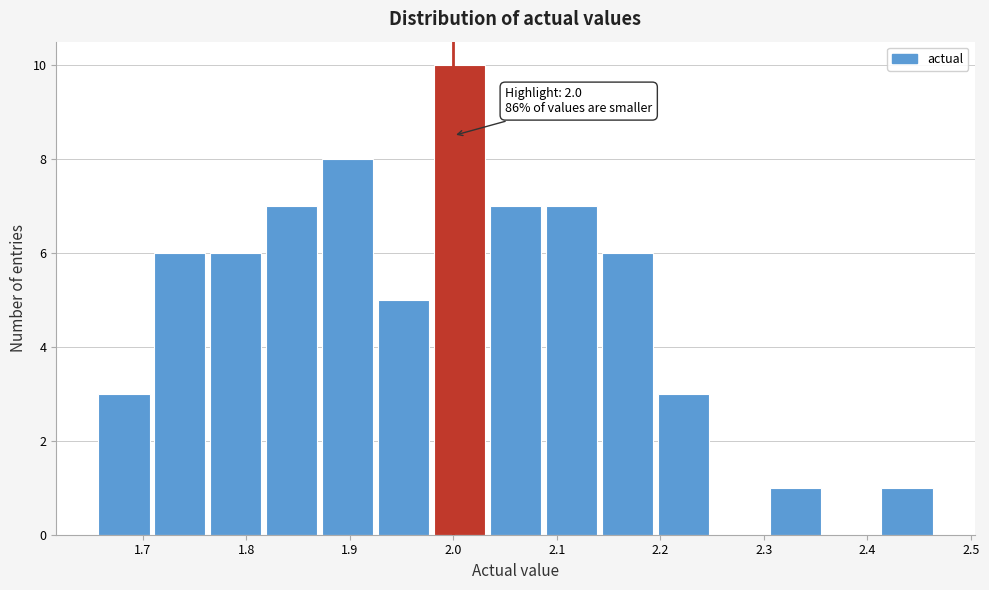

Over which range of the x-axis is the bar tallest?

1.98 to 2.03